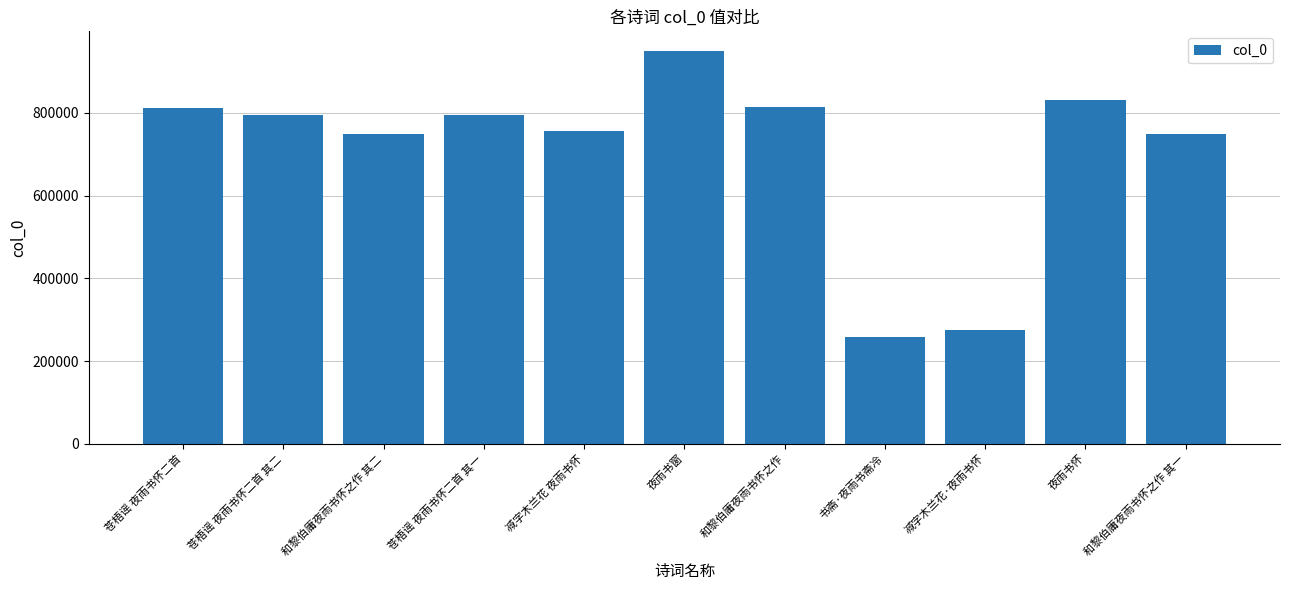

The value at 夜雨书窗 is 1697295. True or false?

False